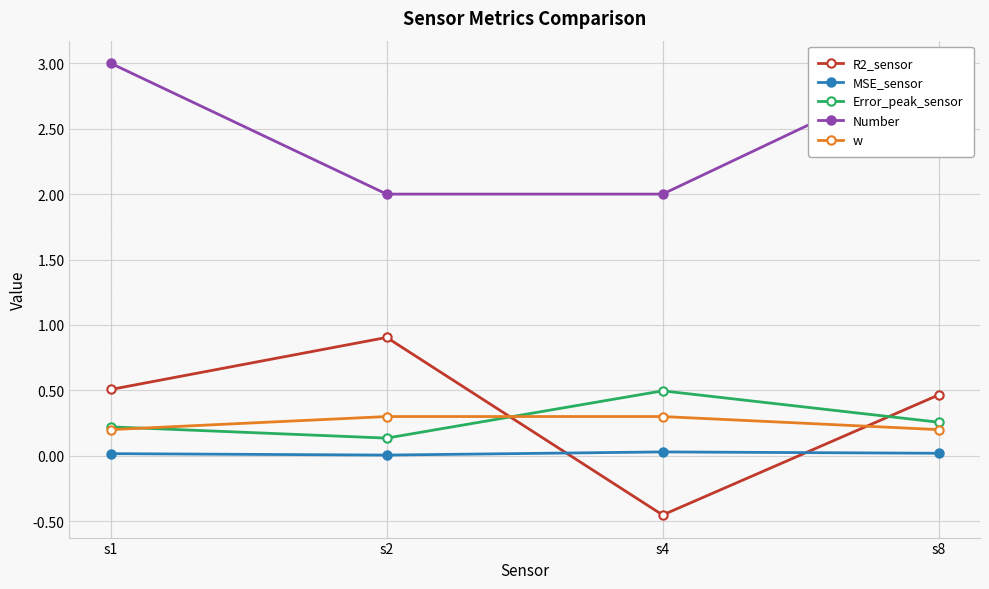

Which series has the widest spread of values?

R2_sensor